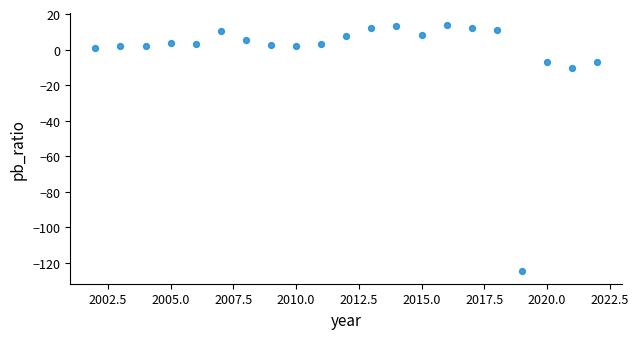

What is the range of X values (max minus min)?

20.0